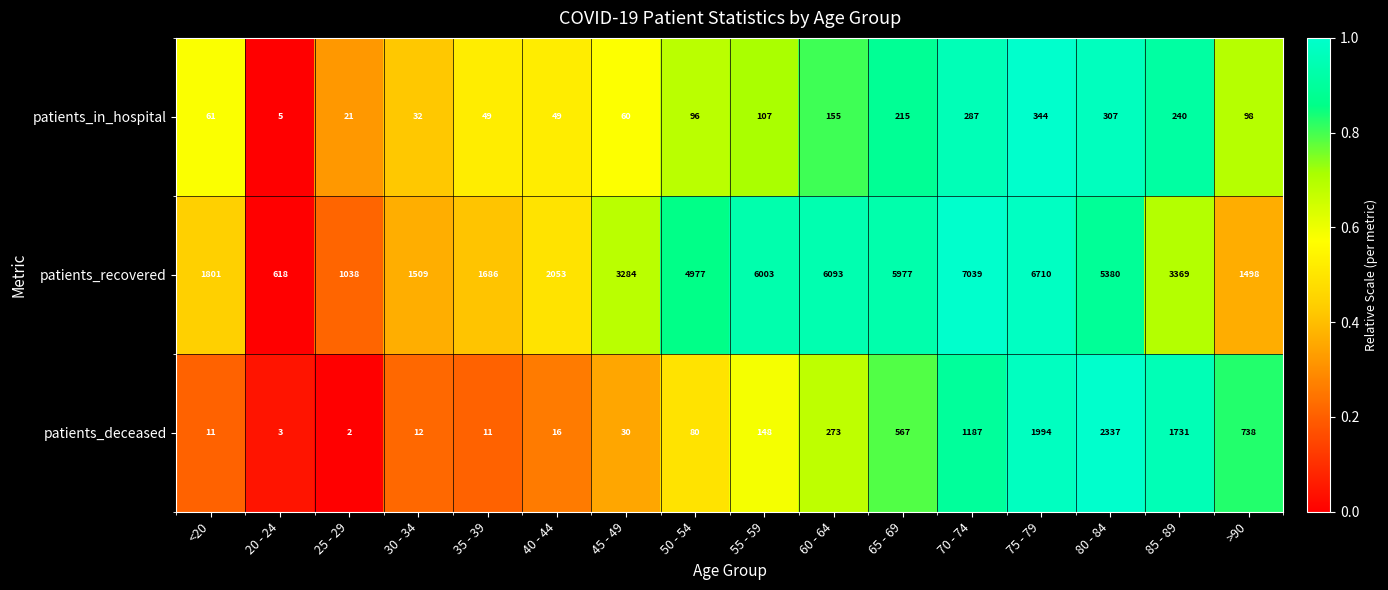

What is the maximum value shown in the chart?

7039